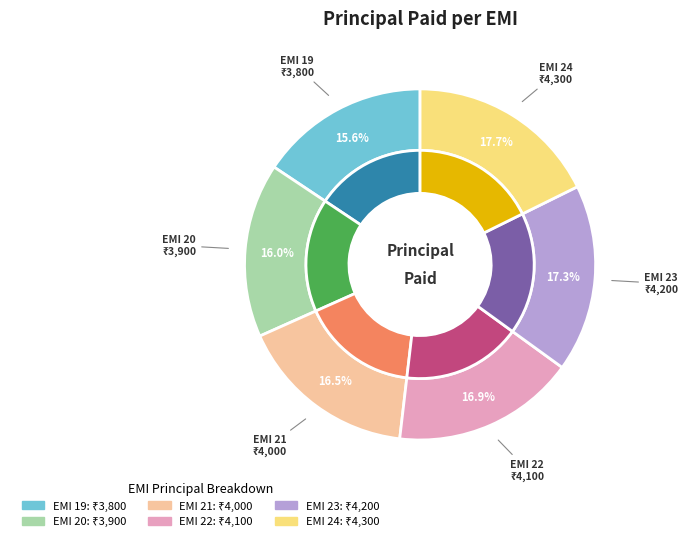

Count the number of slices in the pie.

6